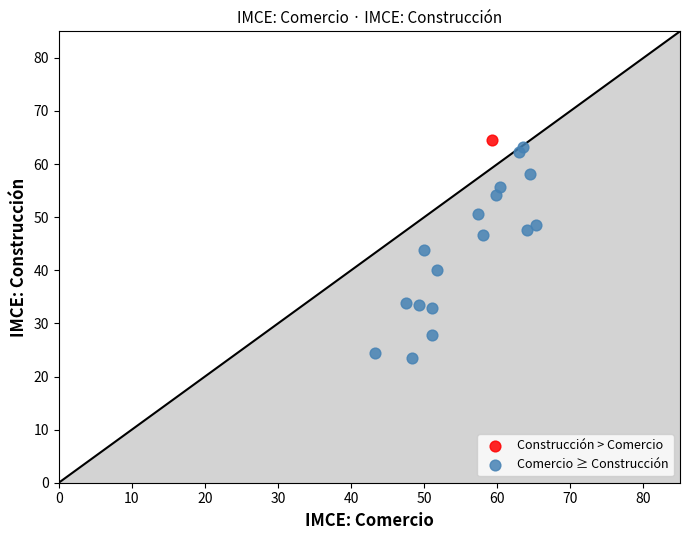

What are all the series names shown in the legend?

Construcción > Comercio, Comercio ≥ Construcción